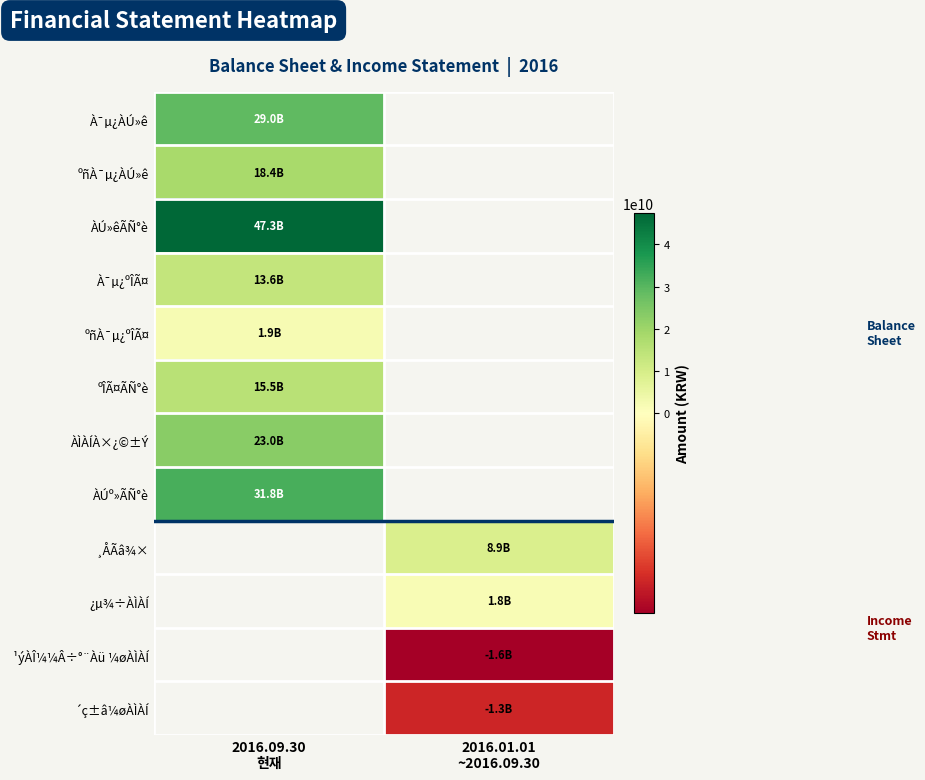

Is it true that ÀÚº»ÃÑ°è equals 31815890816.0 at 2016.09.30 현재?

True